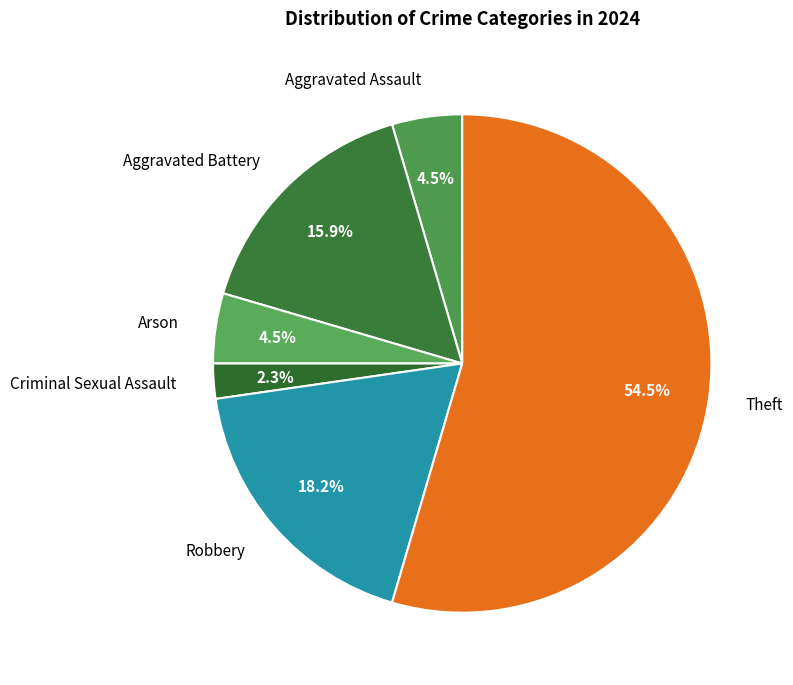

What is the smallest slice in the pie chart?

Criminal Sexual Assault